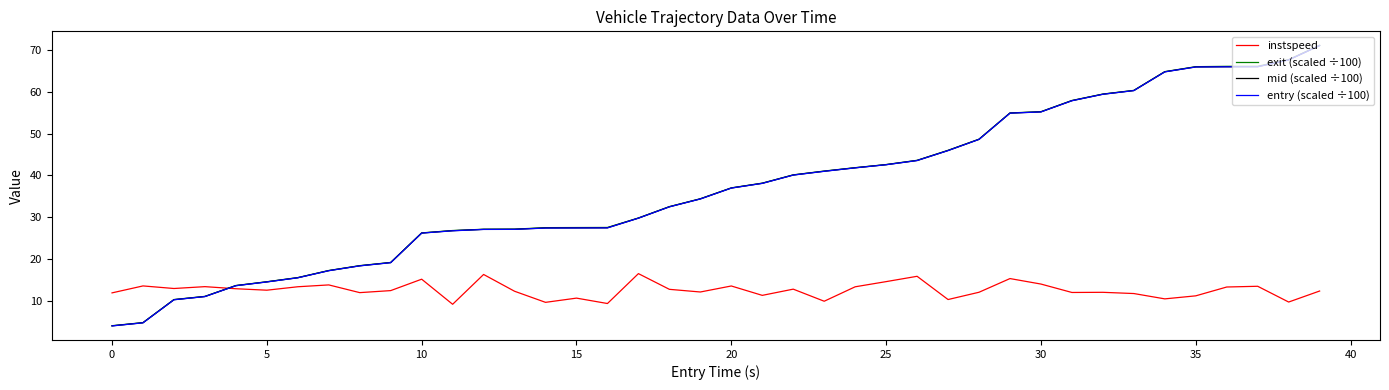

Which series ends up on top after the final intersection of instspeed and mid (scaled ÷100)?

mid (scaled ÷100)